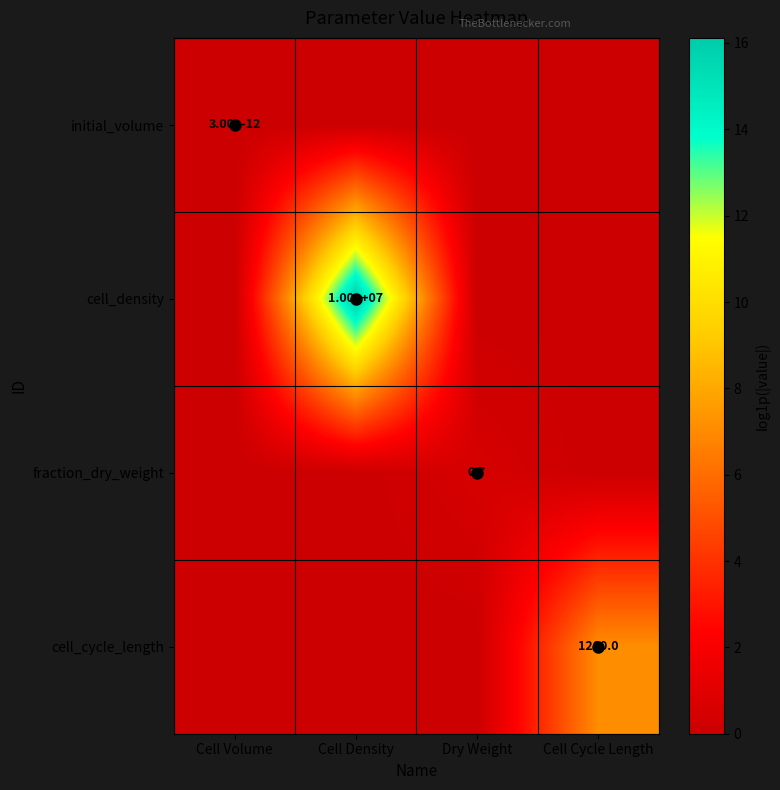

What is the sum of all cell_density values?

16.1